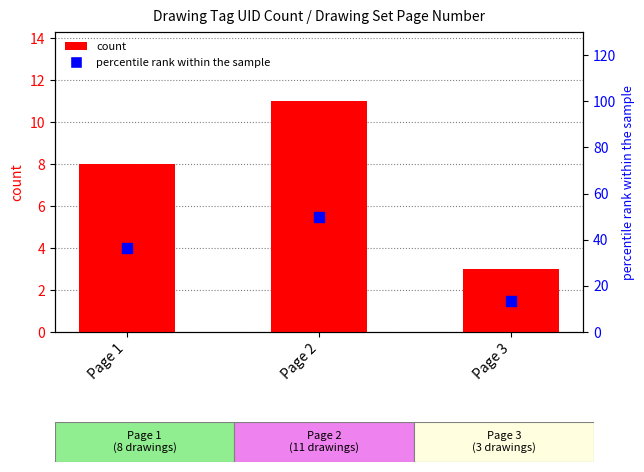

Which series has the widest spread of Y values?

percentile rank within the sample